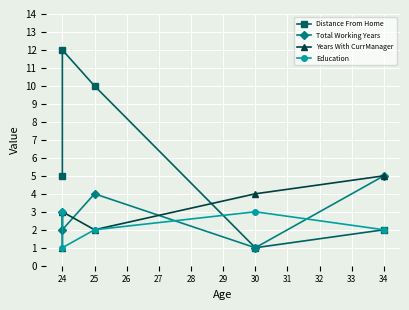

After their last crossing, which series has the higher values: Years With CurrManager or Education?

Years With CurrManager